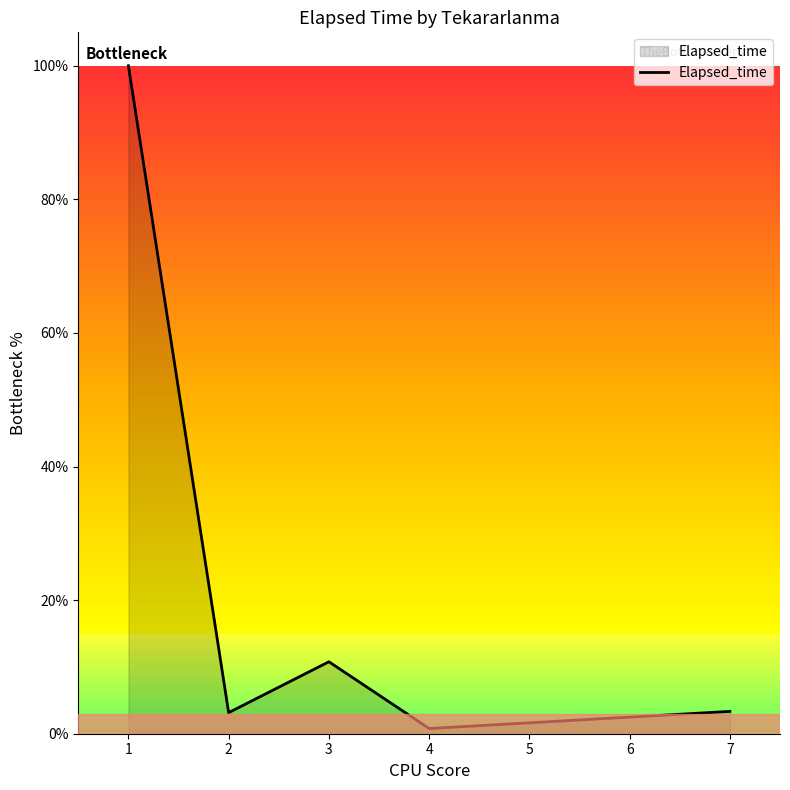

What is the change in value from 2 to 3?

+7.6